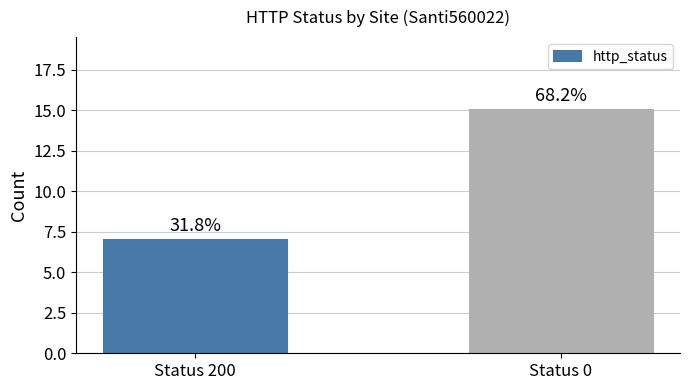

Reading left to right, list all the values displayed in this chart.

Status 200=7	Status 0=15